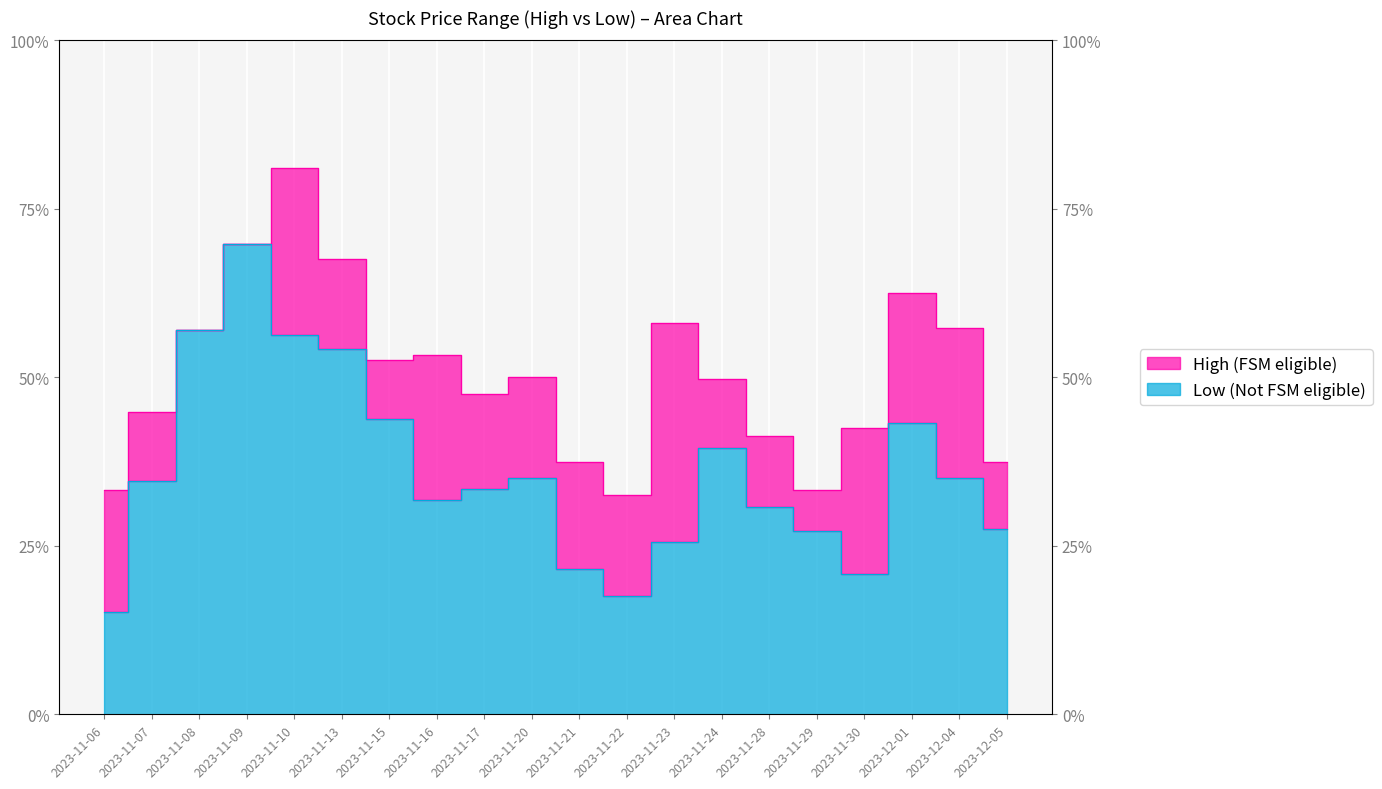

What position from the right is 2023-11-15?

14